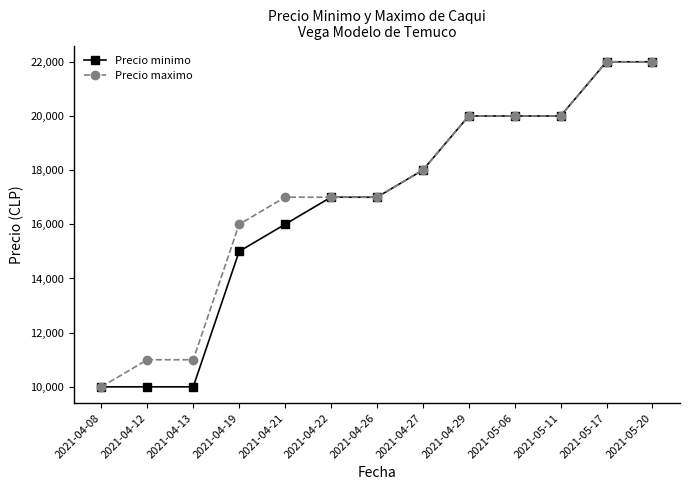

Does the chart have visible grid lines?

No